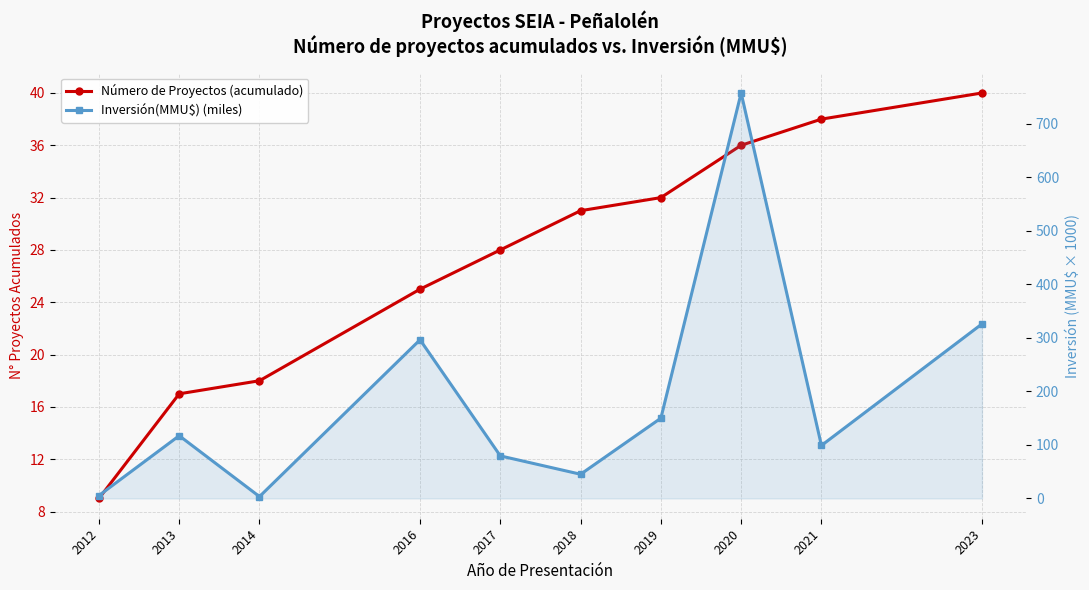

What is the difference between the highest and lowest values at 2021?

61.0